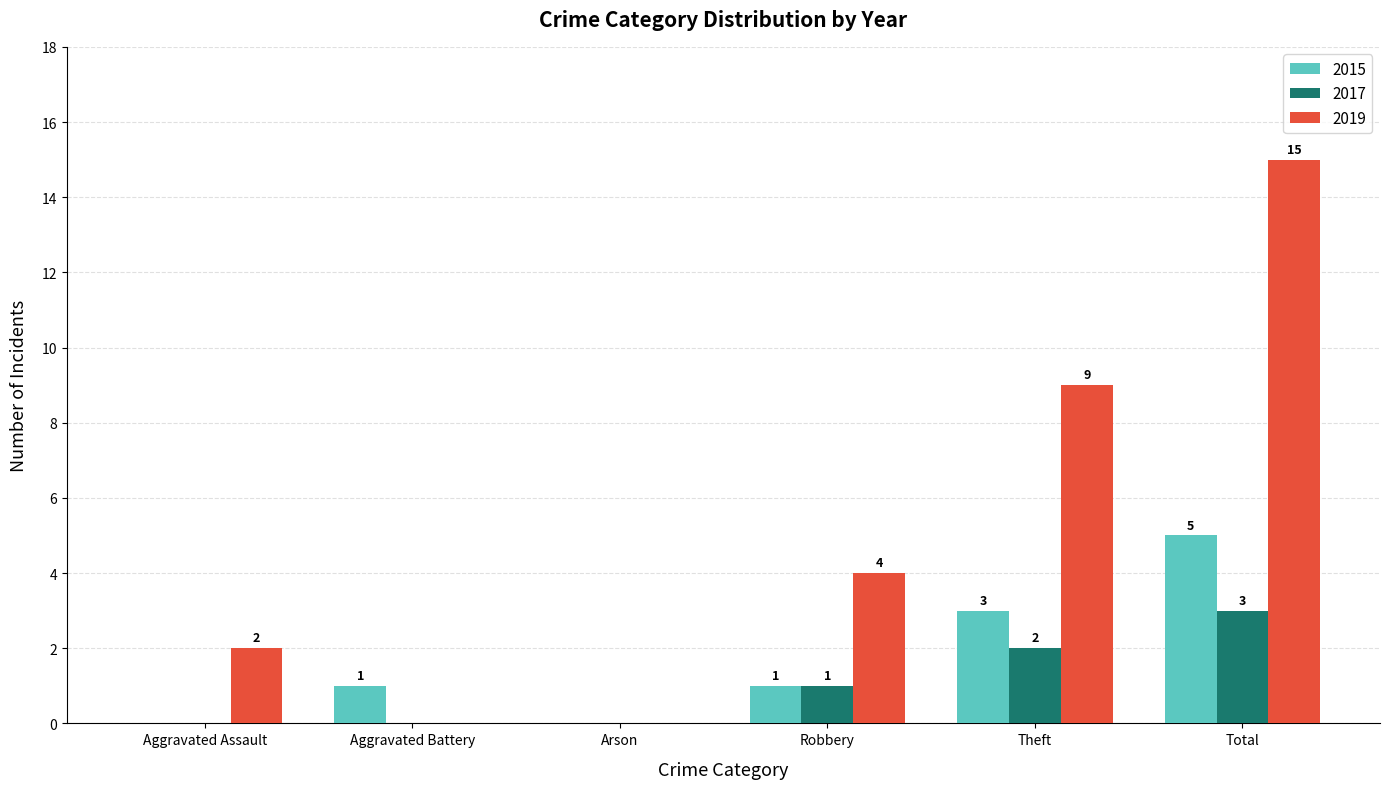

How many series are shown in this chart?

3